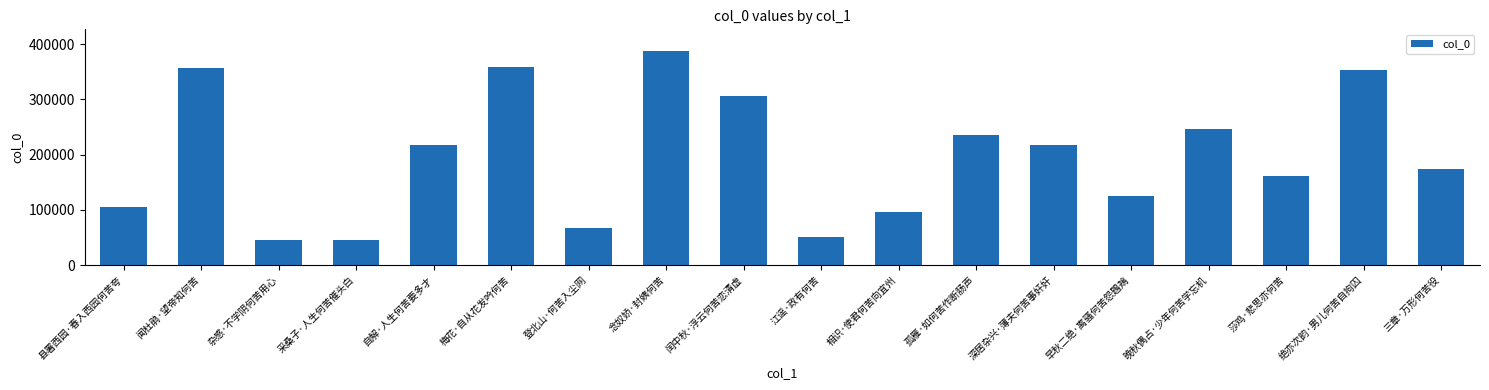

Between 闻杜鹃·望帝知何苦 and 杂感·不学阴何苦用心, which is larger?

闻杜鹃·望帝知何苦